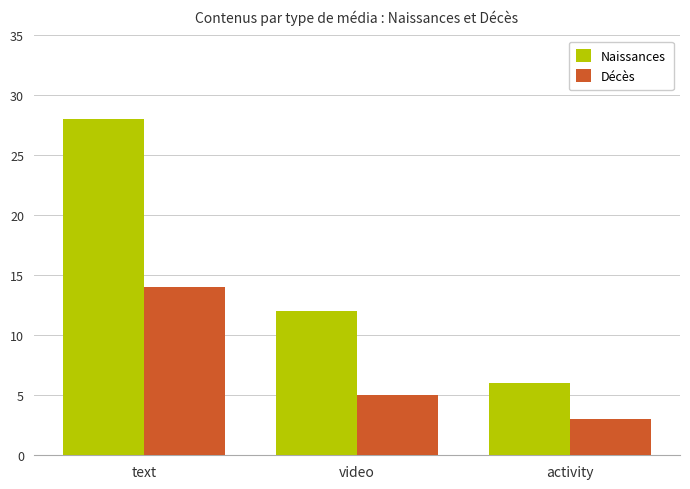

What are all the series names shown in the legend?

Naissances, Décès